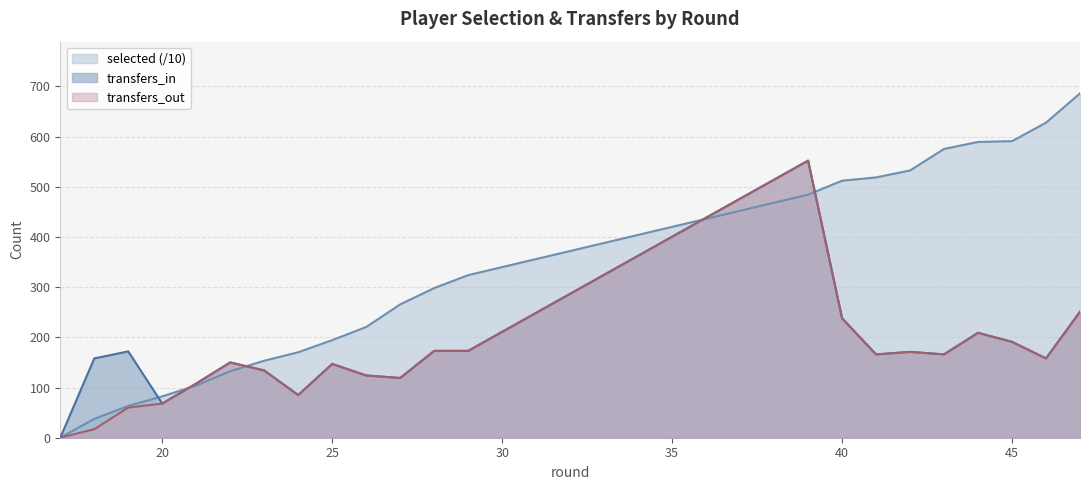

List the labels in order of transfers_in value, smallest first.

17, 20, 24, 21, 27, 26, 23, 25, 22, 18, 46, 41, 43, 42, 19, 28, 29, 45, 44, 40, 47, 39